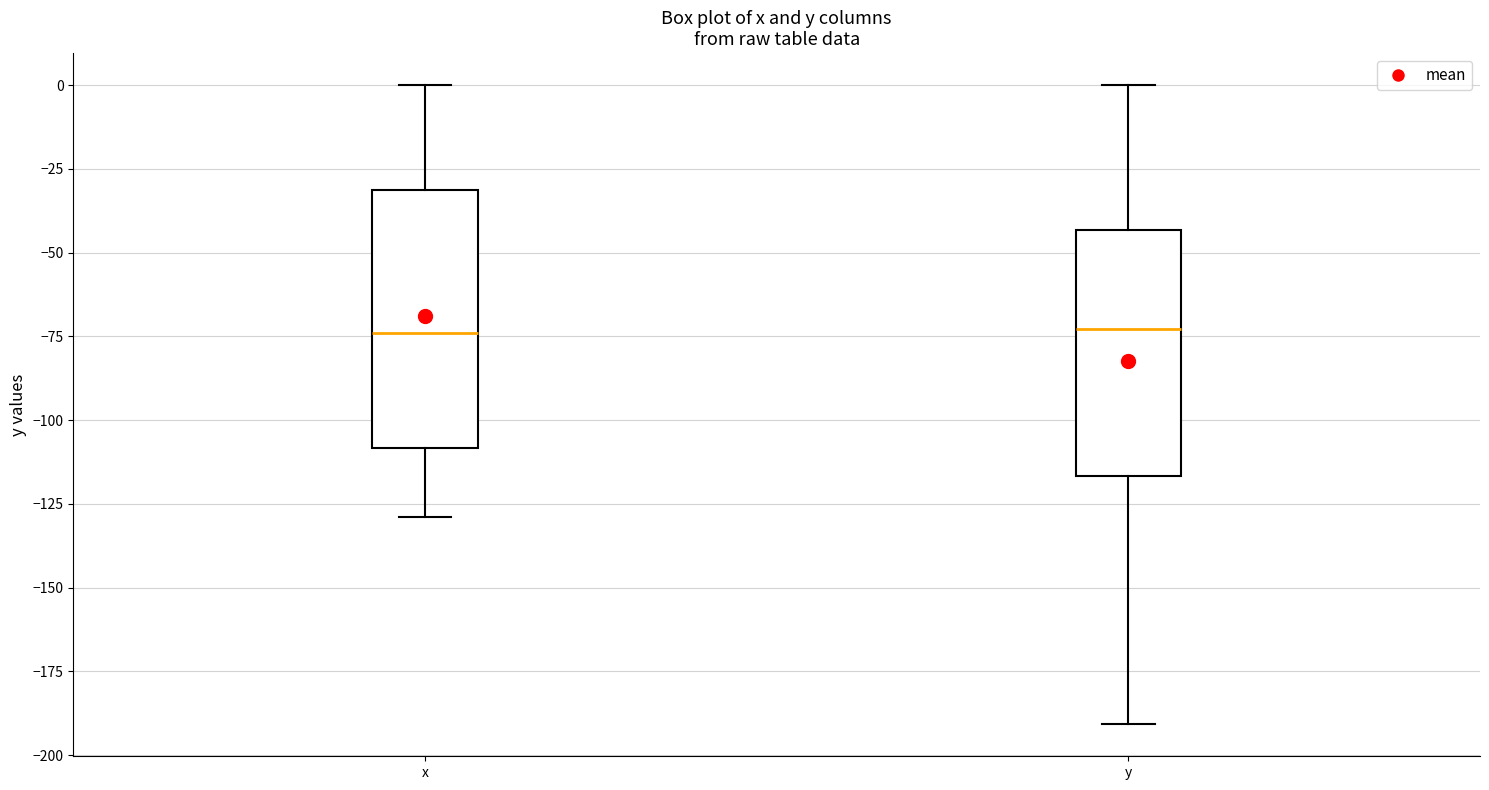

Reading left to right, read every box against the y-axis: the position of its median line, the range the box covers, and the ends of its whiskers. The values are not printed on the chart, so give them approximately, as read against the axis.

x: median -75, box -110 to -30, whiskers -130 to 0
y: median -75, box -115 to -45, whiskers -190 to 0